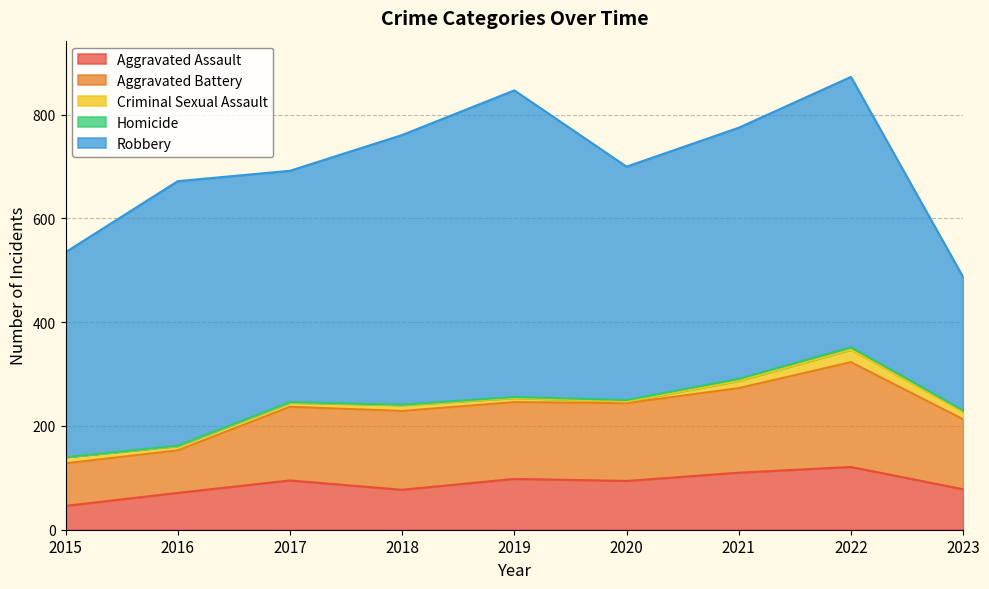

What is the value of the Robbery point at the 9th from the left?

257